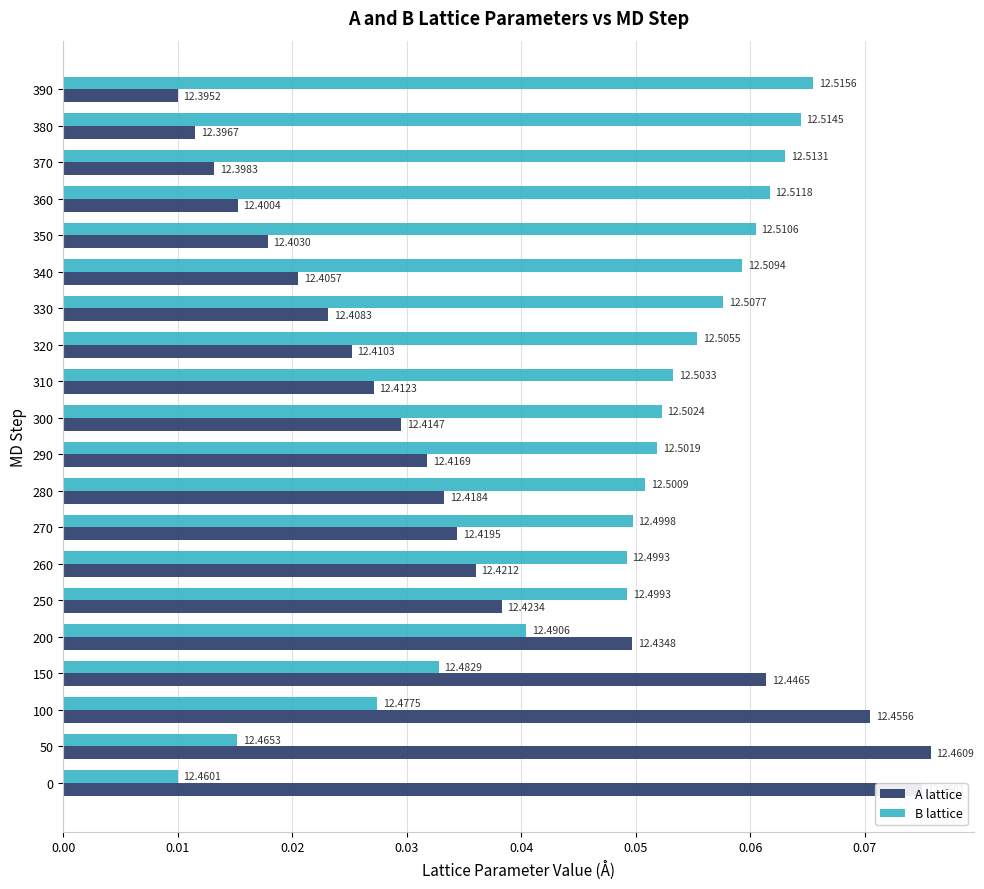

What are all the series names shown in the legend?

A lattice, B lattice